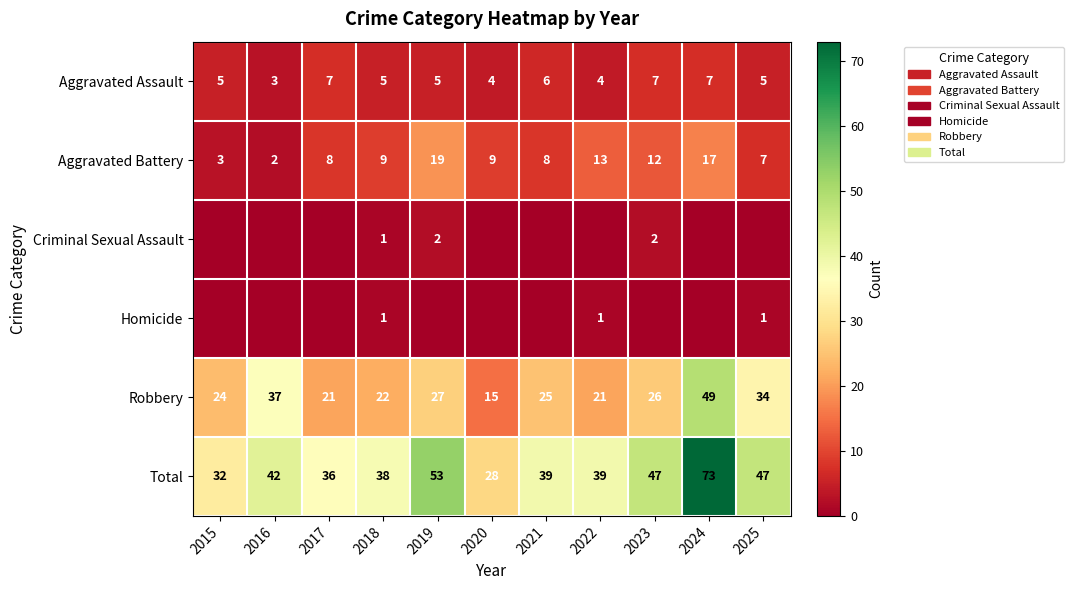

At how many categories does at least one series exceed 18?

11